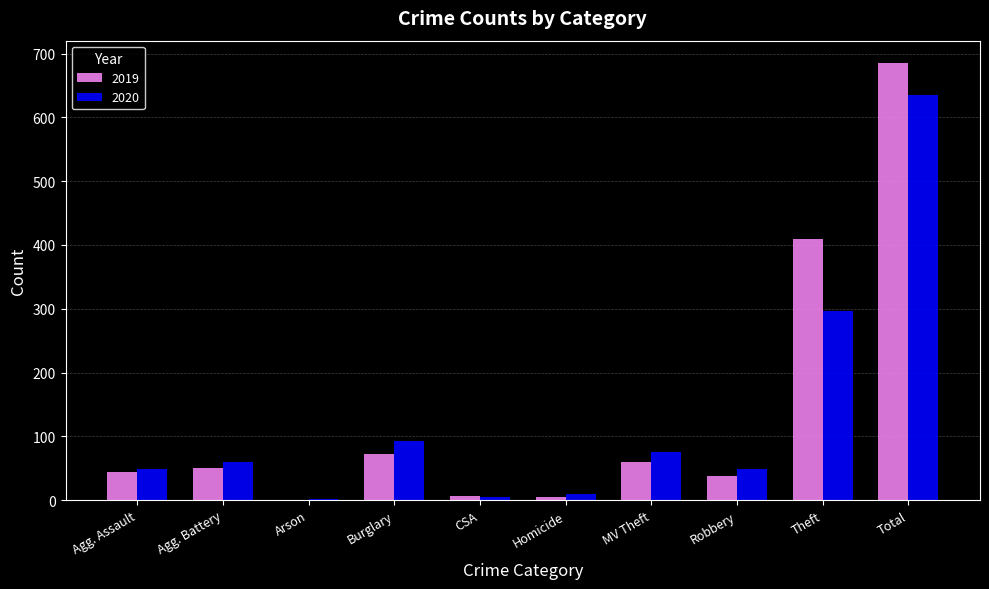

How many categories are shown in the chart?

10